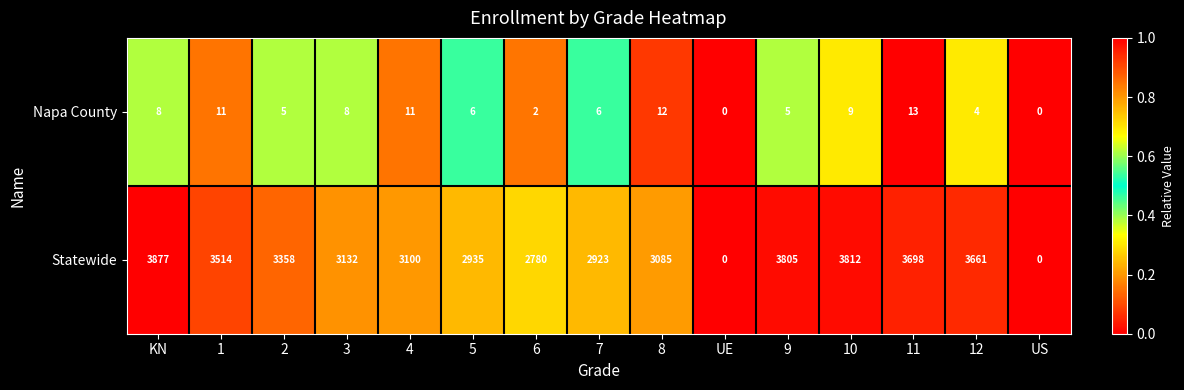

What is the maximum value shown in the chart?

3877